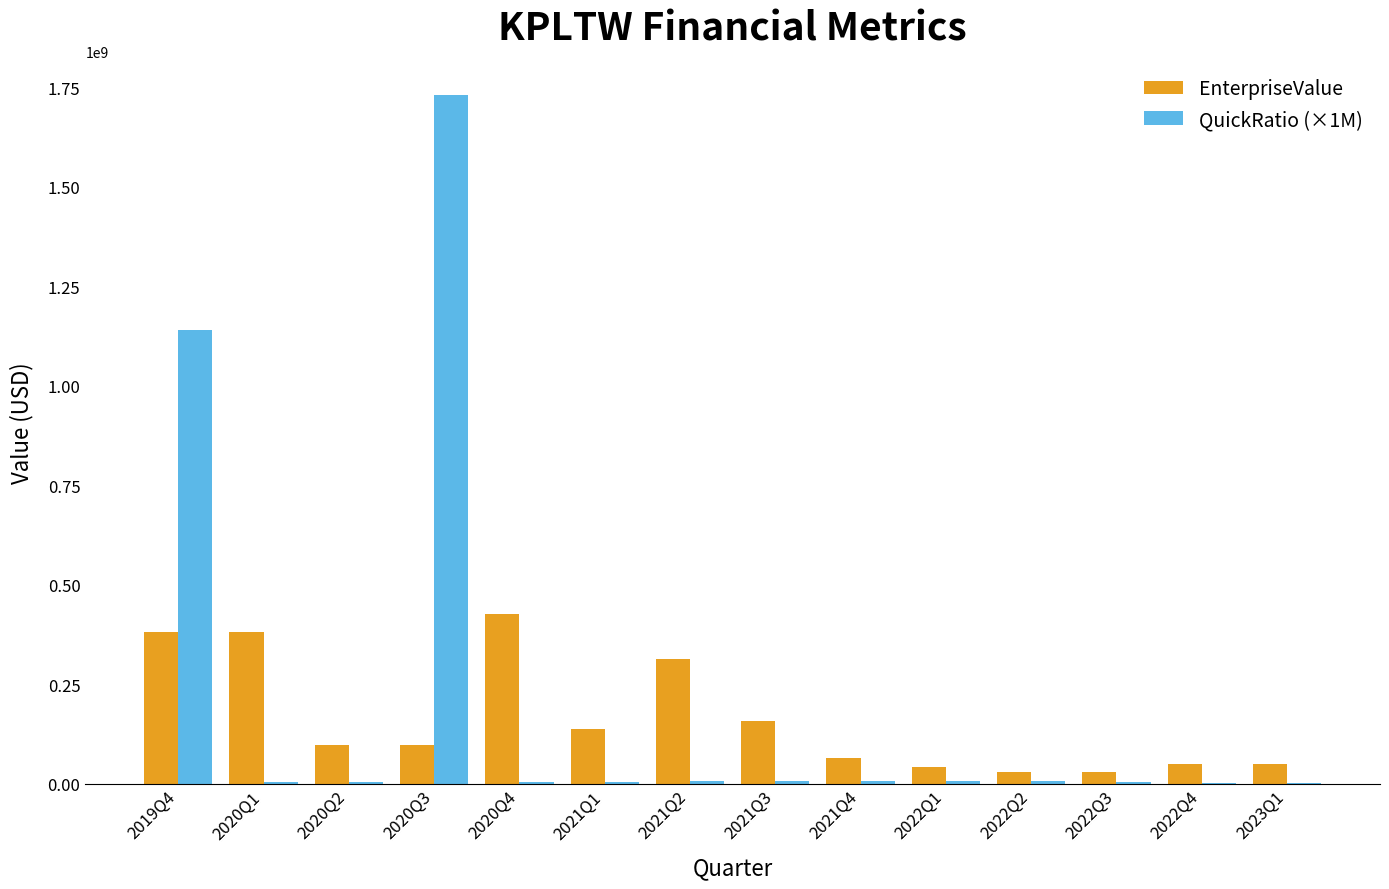

At which category is the sum across all series the highest?

2020Q3